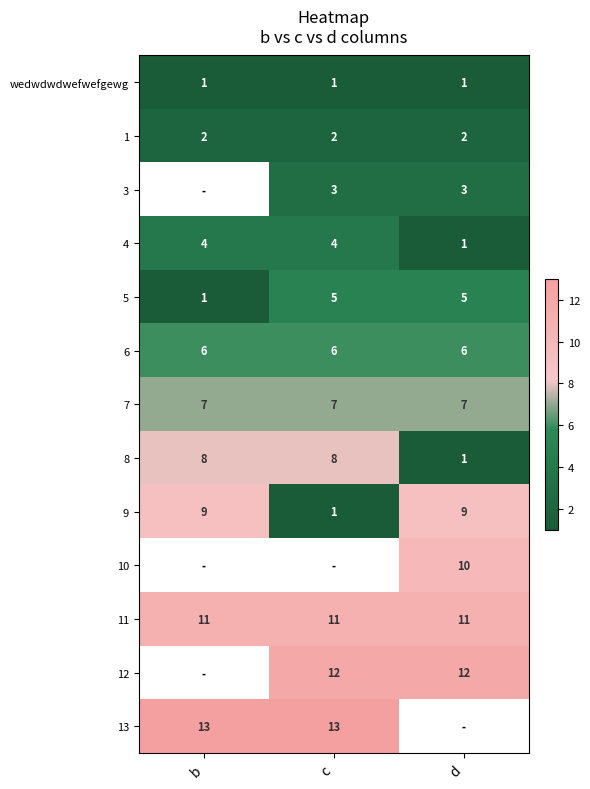

True or false: 6 has a value of 3 at b.

False